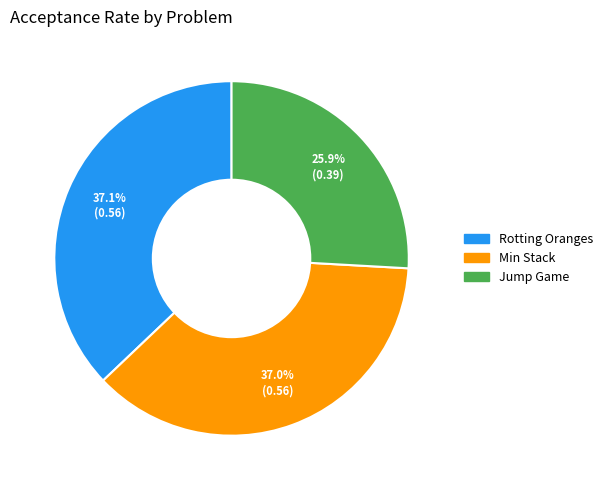

What percentage is the Rotting Oranges slice, to the nearest percent?

37%